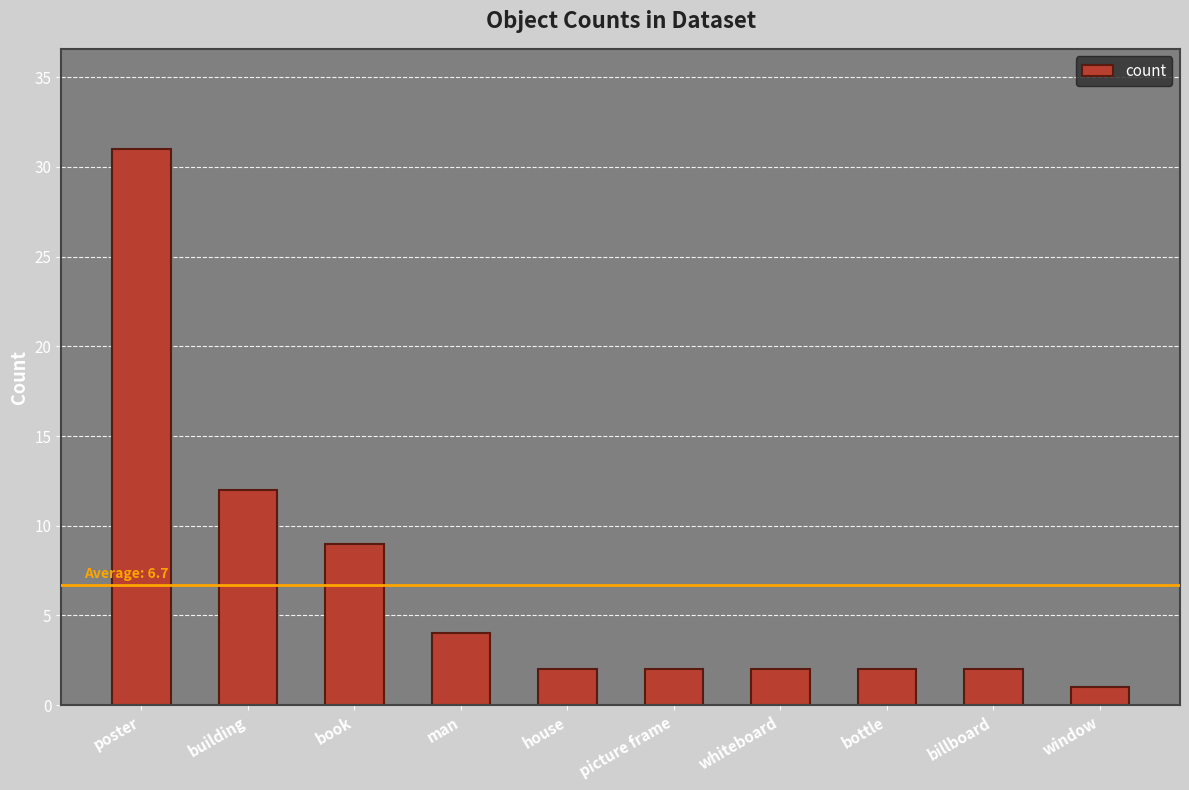

Does the chart contain any negative values?

No